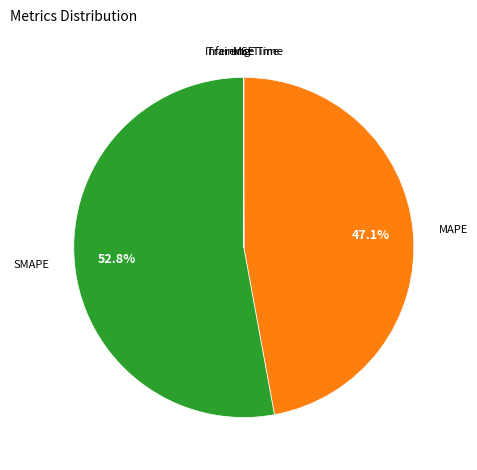

Which slice represents more than half of the pie?

SMAPE